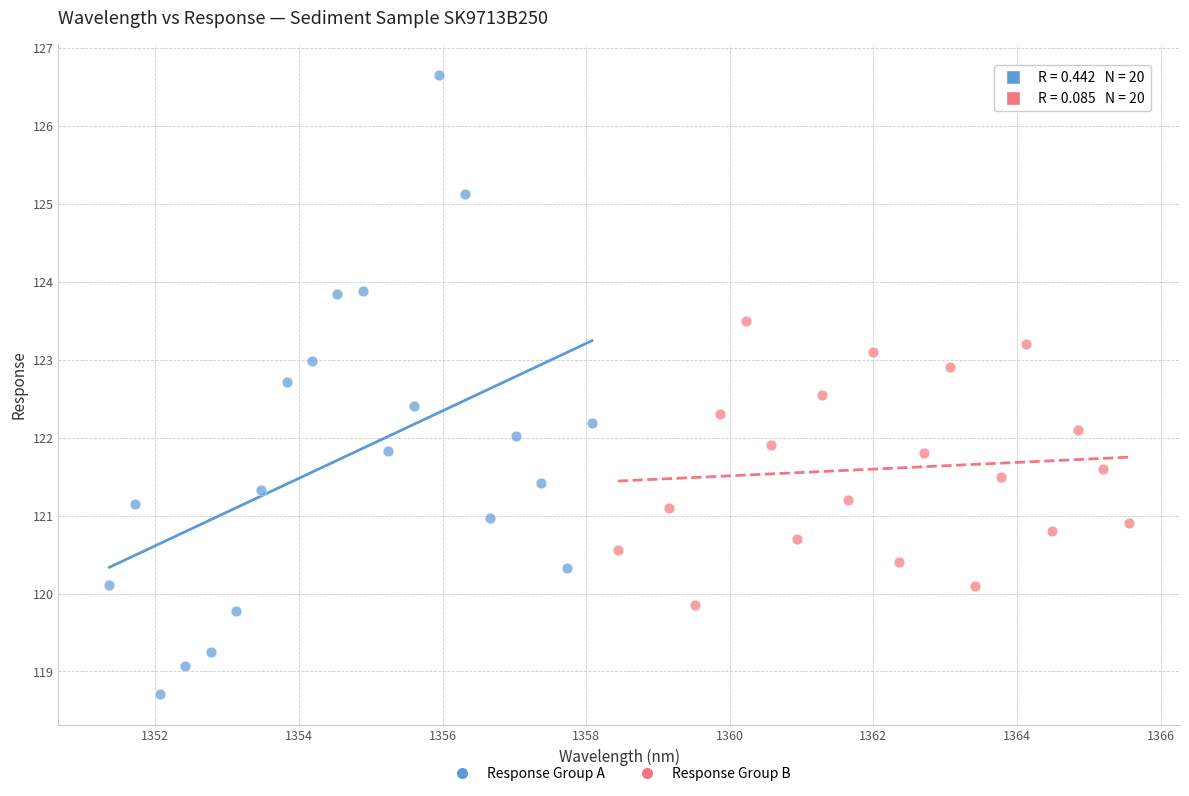

Which series has the largest Y range (max minus min)?

Response Group A